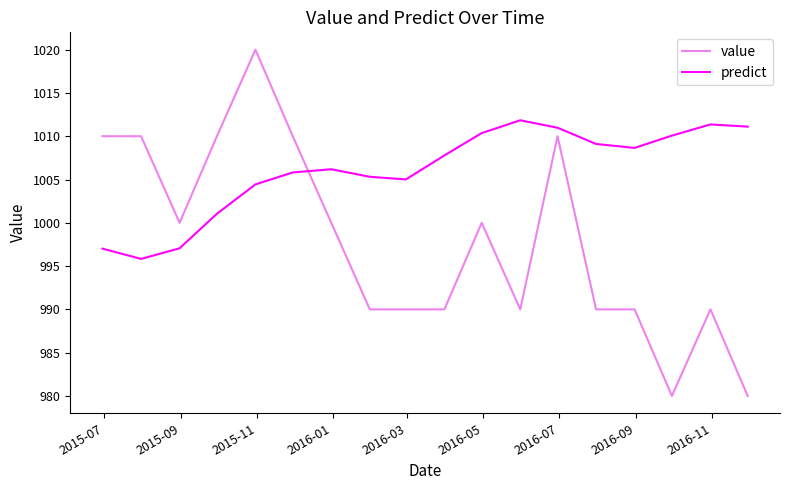

True or false: predict and value cross at least once.

True